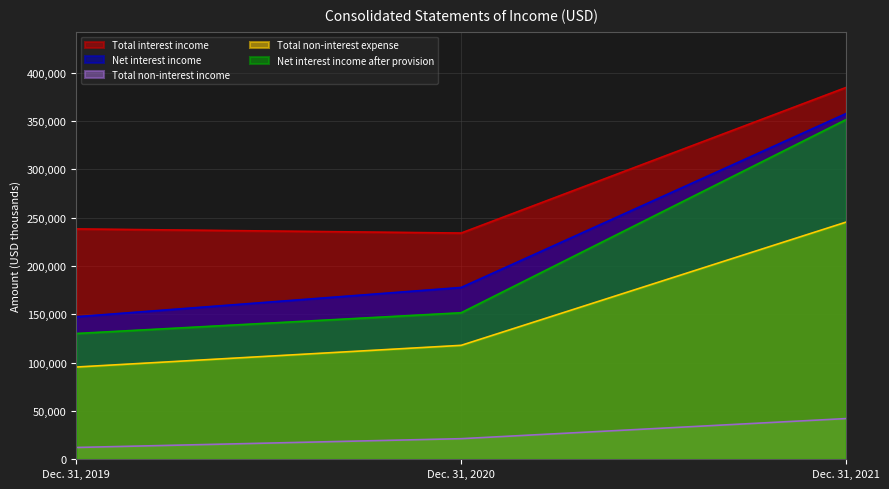

Rank the series at Dec. 31, 2019 from lowest to highest value.

Total non-interest income, Total non-interest expense, Net interest income after provision, Net interest income, Total interest income